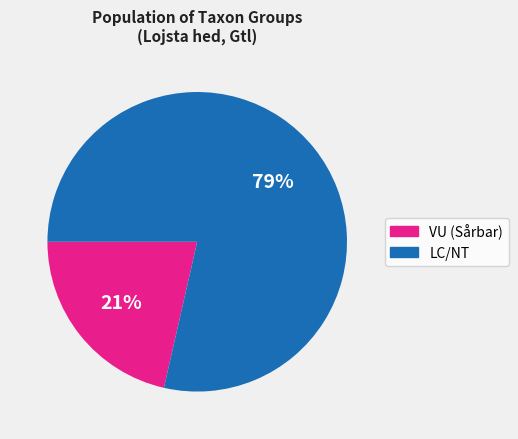

Is there any slice that represents more than half of the pie?

Yes